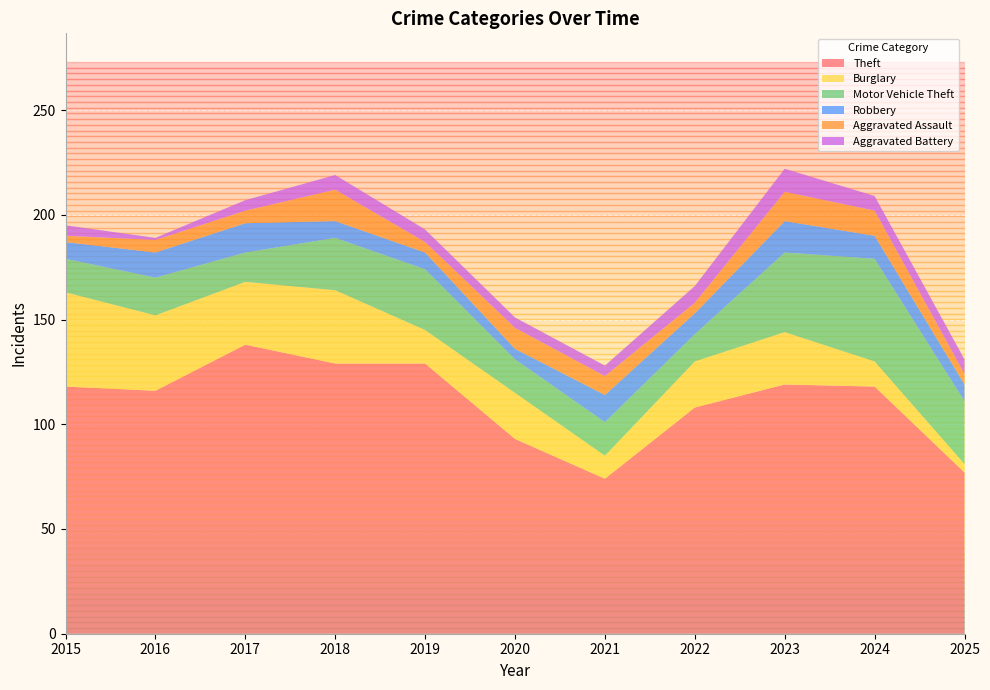

Reading right to left, list all the values displayed in this chart.

Theft: 2025=77	2024=118	2023=119	2022=108	2021=74	2020=93	2019=129	2018=129	2017=138	2016=116	2015=118
Burglary: 2025=4	2024=12	2023=25	2022=22	2021=11	2020=22	2019=16	2018=35	2017=30	2016=36	2015=45
Motor Vehicle Theft: 2025=30	2024=49	2023=38	2022=13	2021=16	2020=16	2019=29	2018=25	2017=14	2016=18	2015=16
Robbery: 2025=8	2024=11	2023=15	2022=10	2021=13	2020=5	2019=8	2018=8	2017=14	2016=12	2015=8
Aggravated Assault: 2025=5	2024=12	2023=14	2022=5	2021=9	2020=10	2019=5	2018=15	2017=6	2016=6	2015=3
Aggravated Battery: 2025=7	2024=7	2023=11	2022=8	2021=5	2020=5	2019=6	2018=7	2017=5	2016=1	2015=5